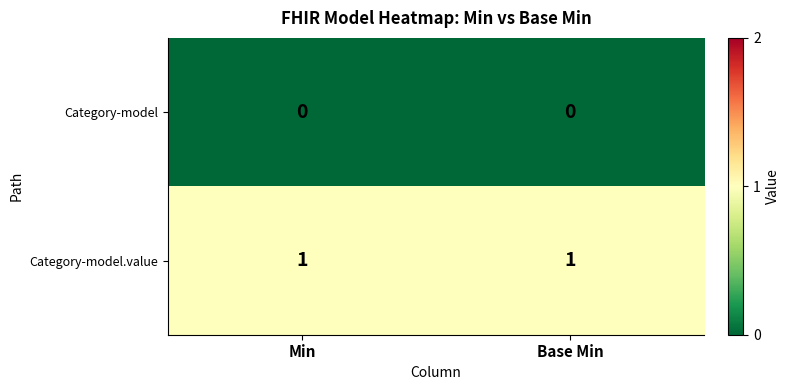

List the series in order of their overall mean, highest first.

Category-model.value, Category-model